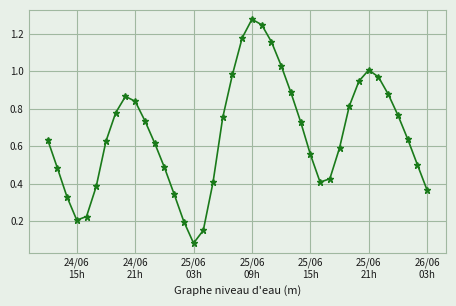

True or false: the data has more than 1 interior local peaks.

True